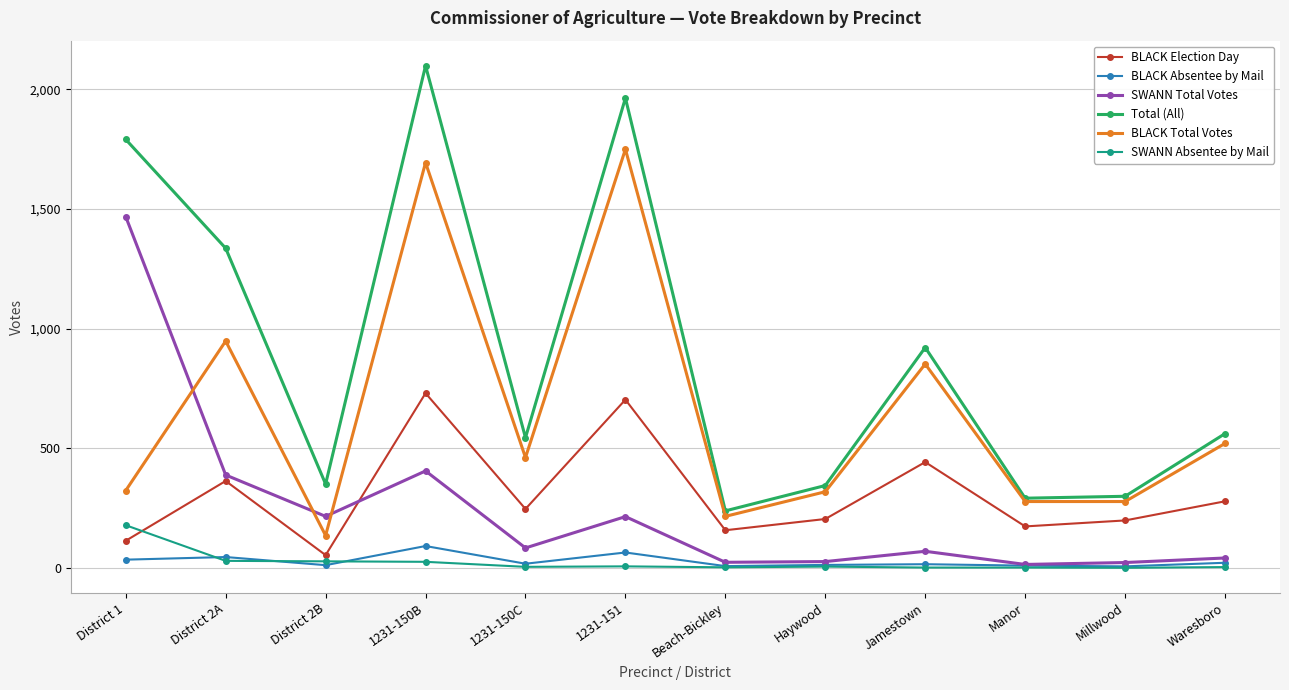

Is the value of BLACK Total Votes at Waresboro greater than the value of SWANN Absentee by Mail at District 2B?

Yes